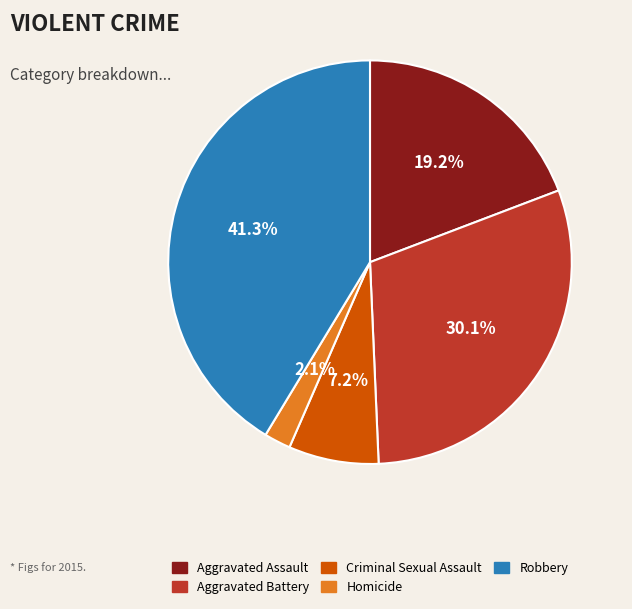

Which slice is the smallest?

Homicide